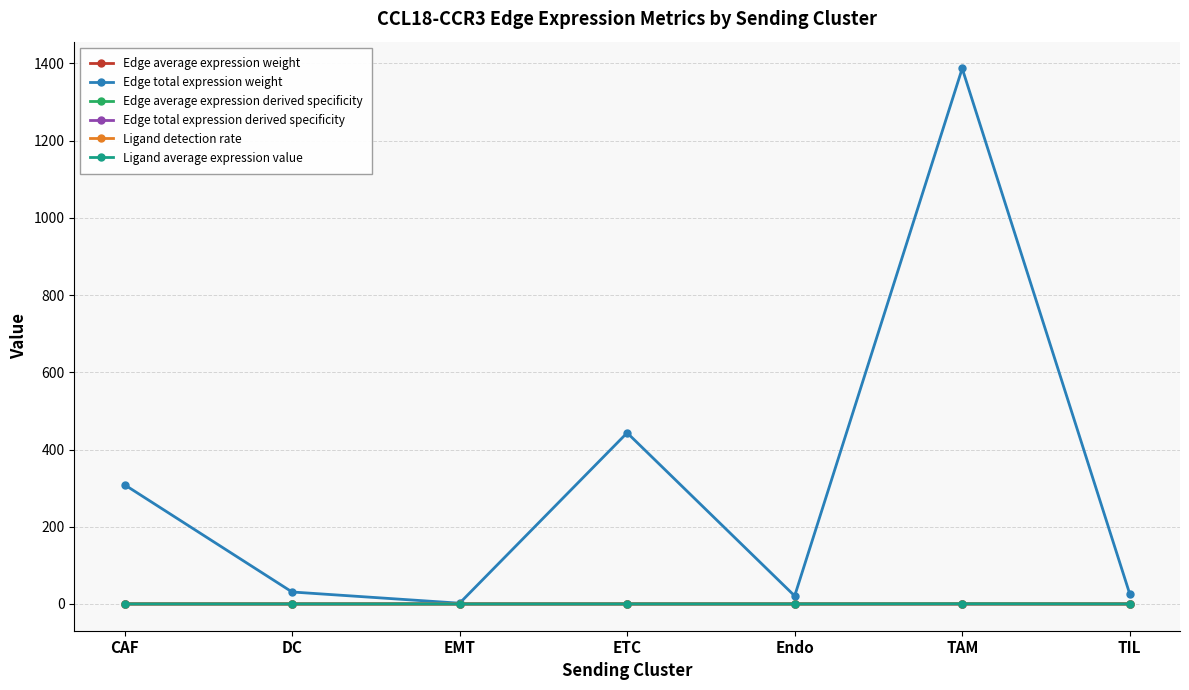

True or false: Ligand detection rate and Edge total expression derived specificity cross at least once.

False